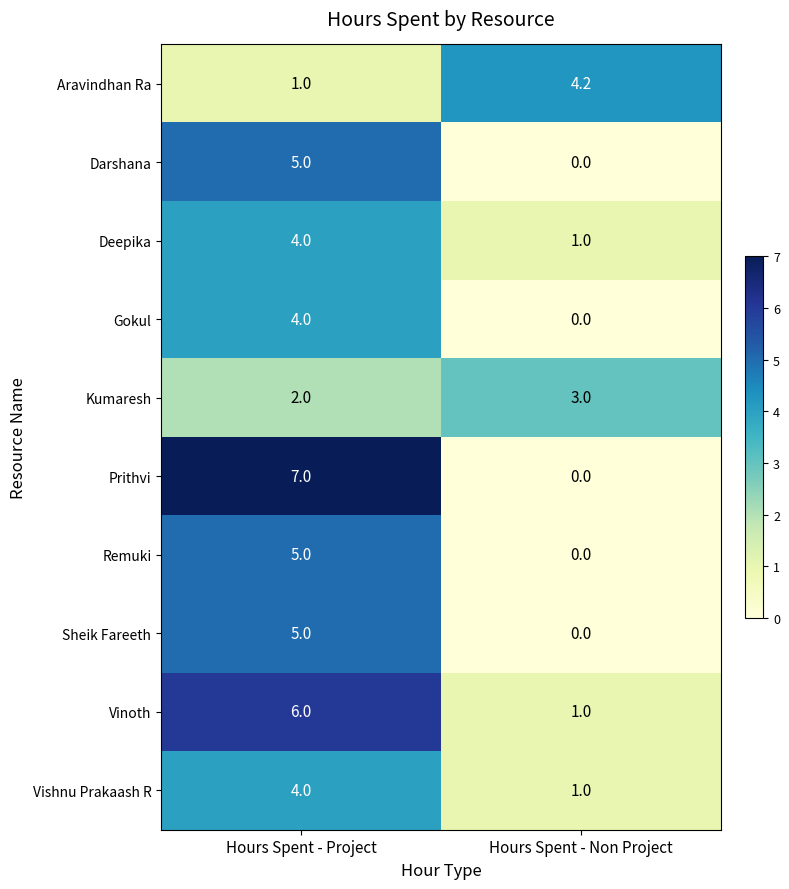

At which category is the sum across all series the highest?

Hours Spent - Project